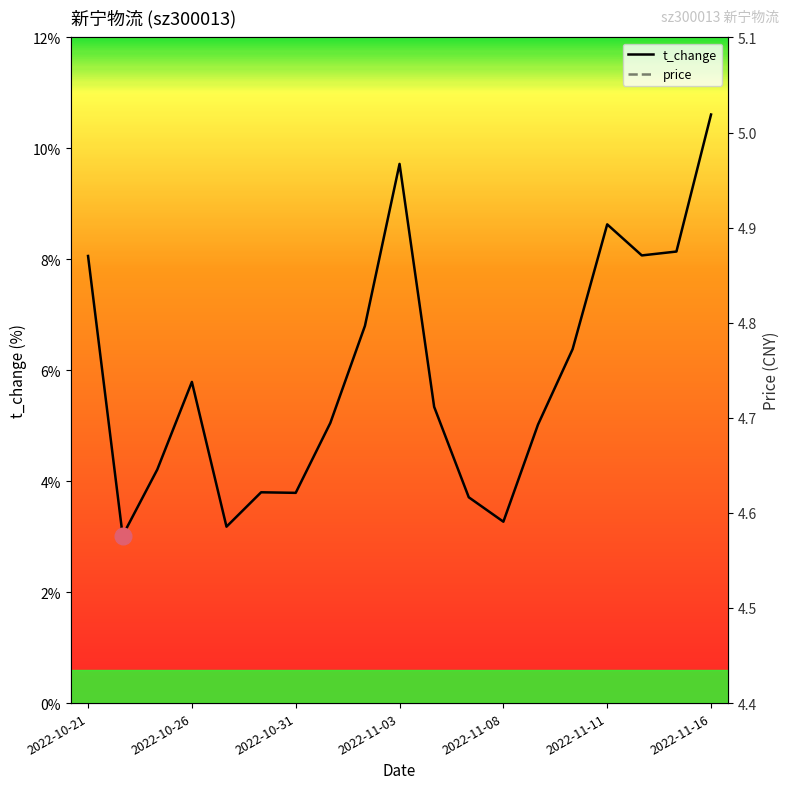

What is the value of the price point at the 3rd from the left?

4.7